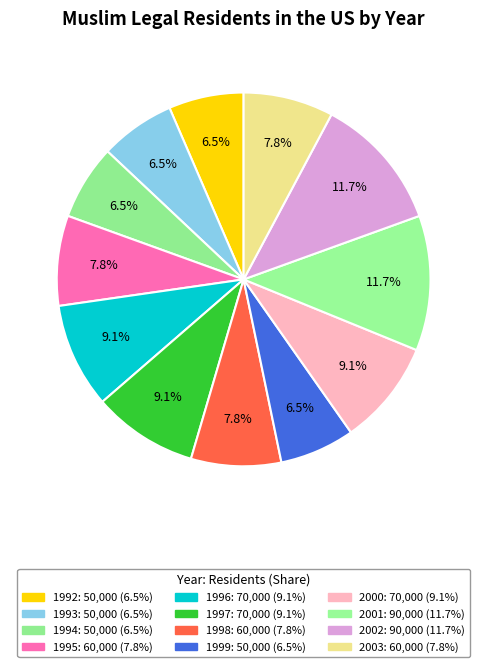

How many slices are in this pie chart?

12